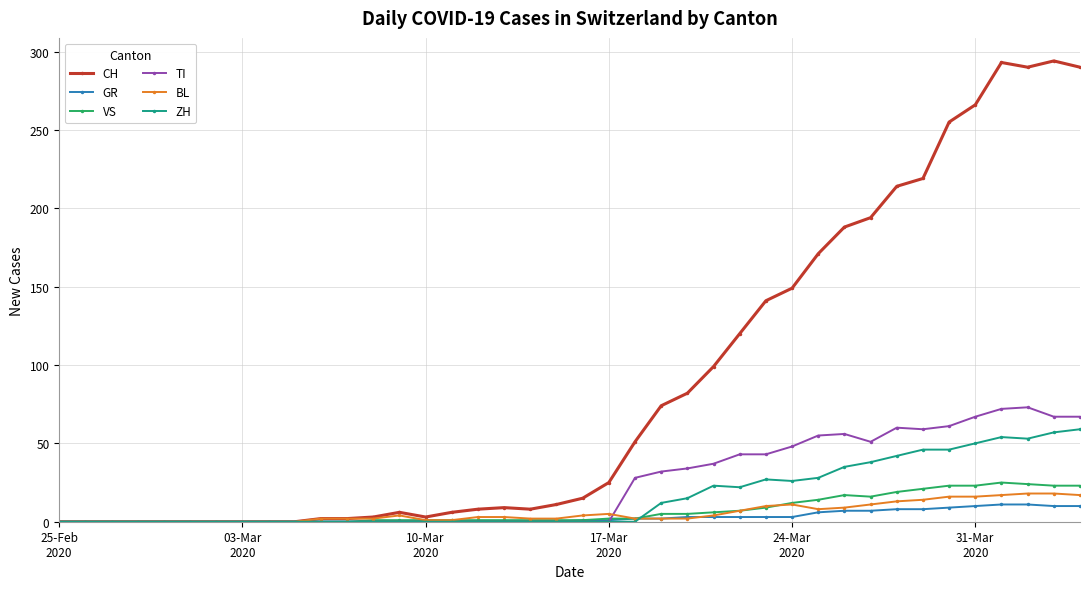

Which series has the largest range (max minus min)?

CH